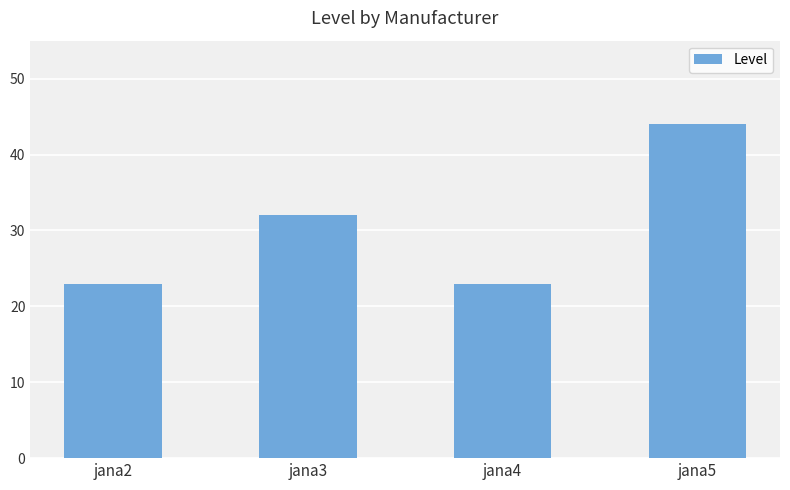

The chart shows a value of 9 at jana2. True or false?

False